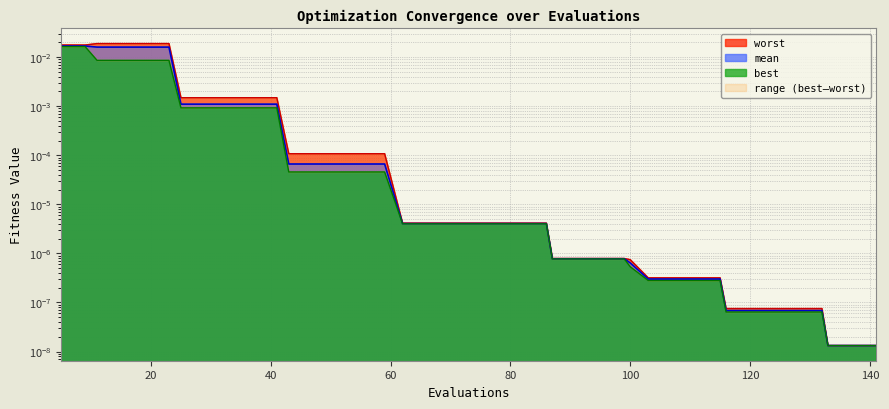

True or false: worst has more than 1 interior local peaks.

False